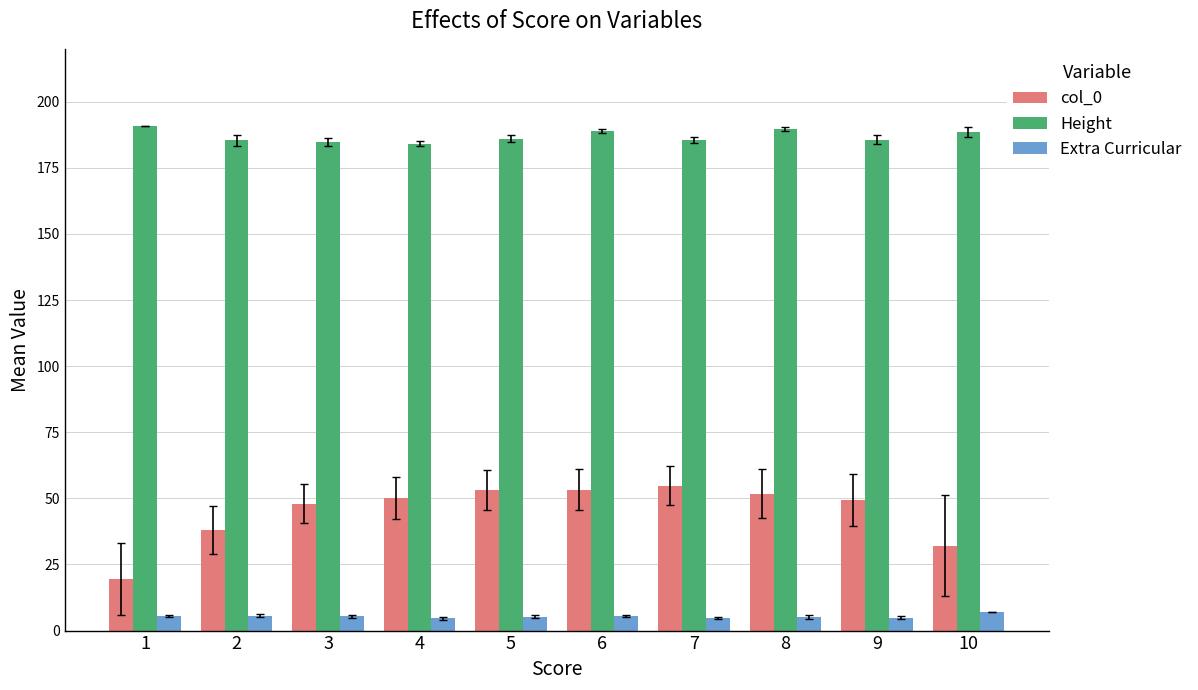

Which series has the largest total across all categories?

Height